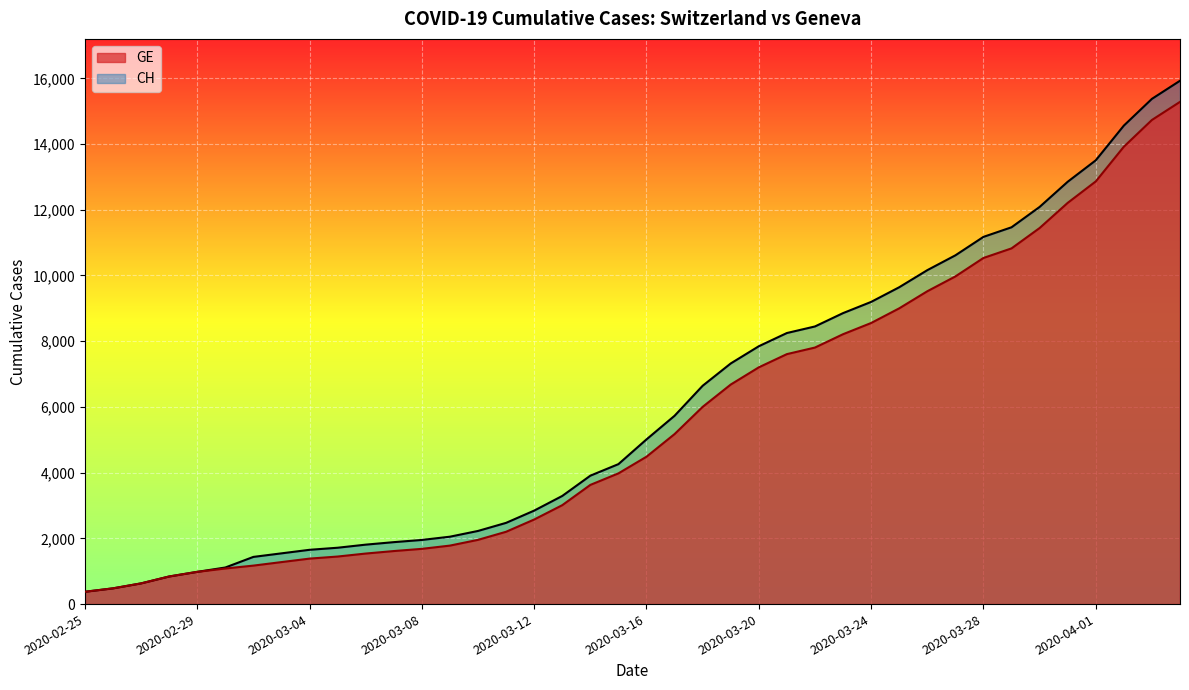

What is the value of the GE point at the 3rd from the left?

630